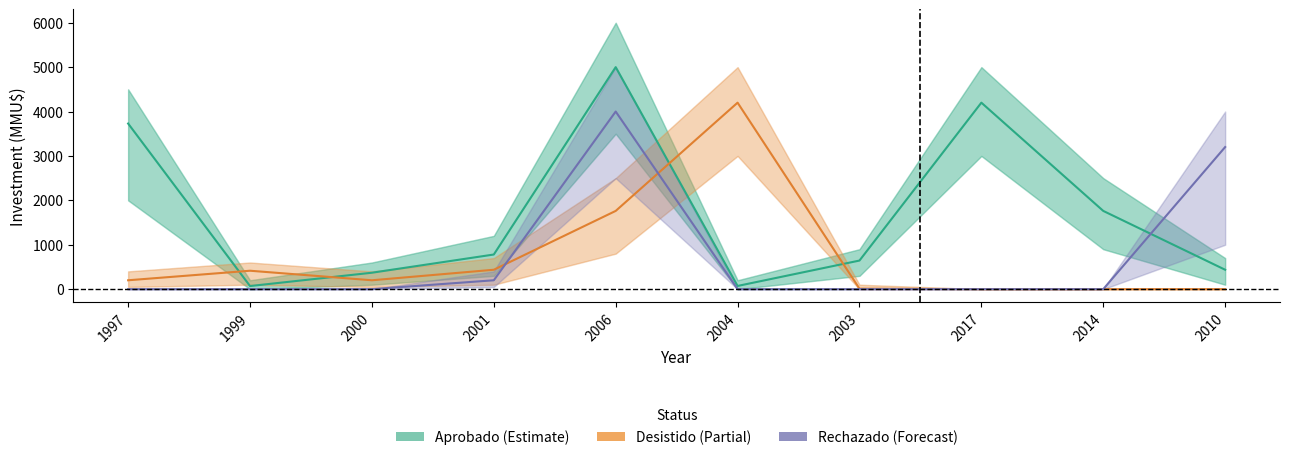

What is the label of the 5th point from the right?

2004